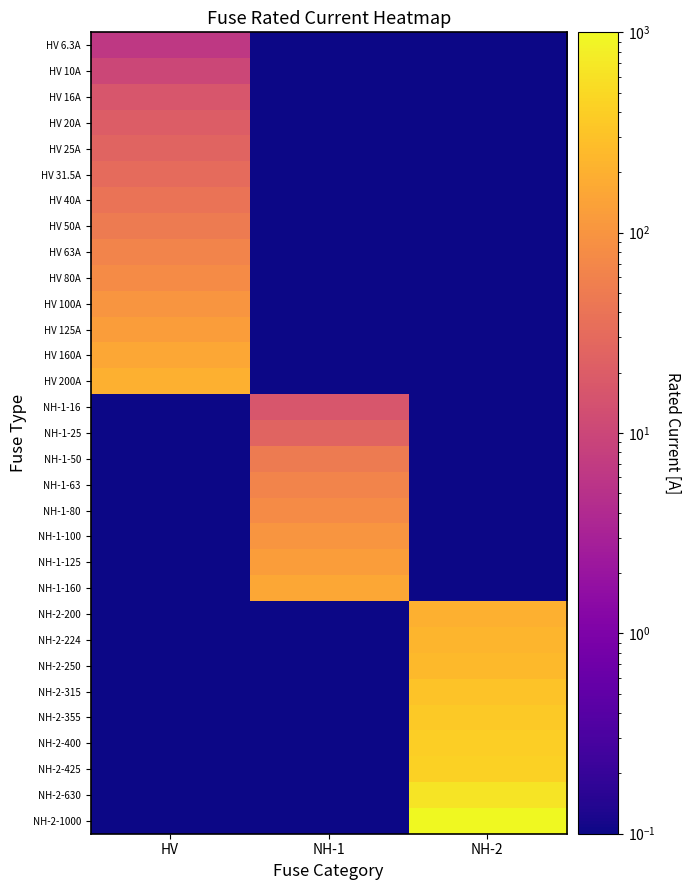

At how many categories does at least one series exceed 727?

1